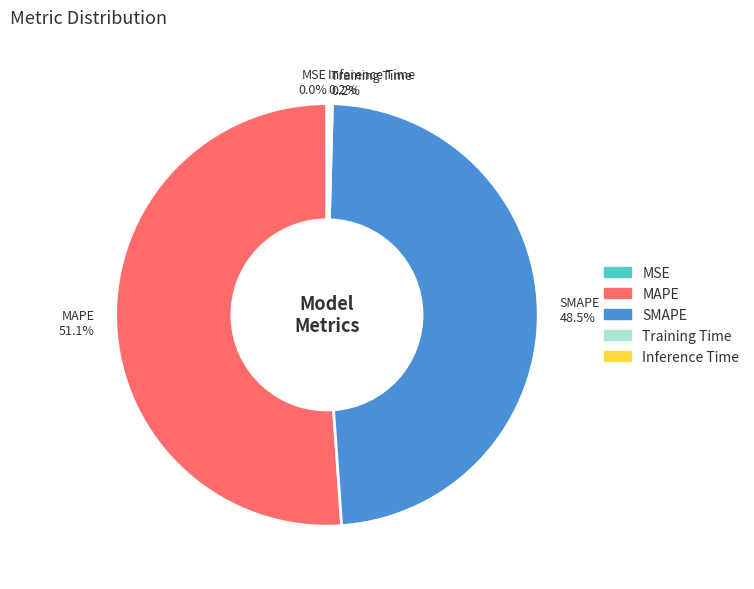

What is the majority slice?

MAPE